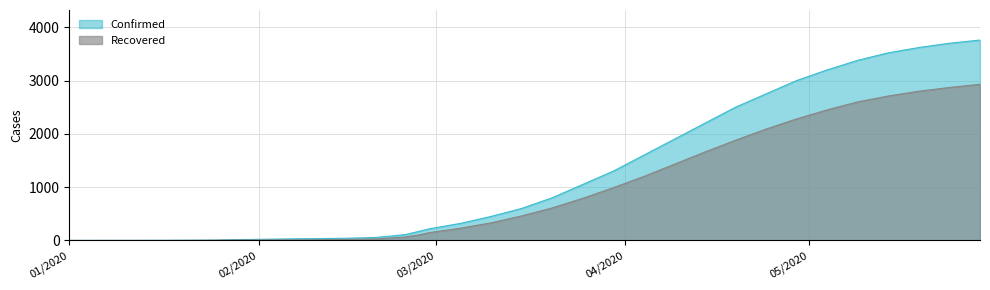

True or false: Recovered and Confirmed intersect in this chart.

False